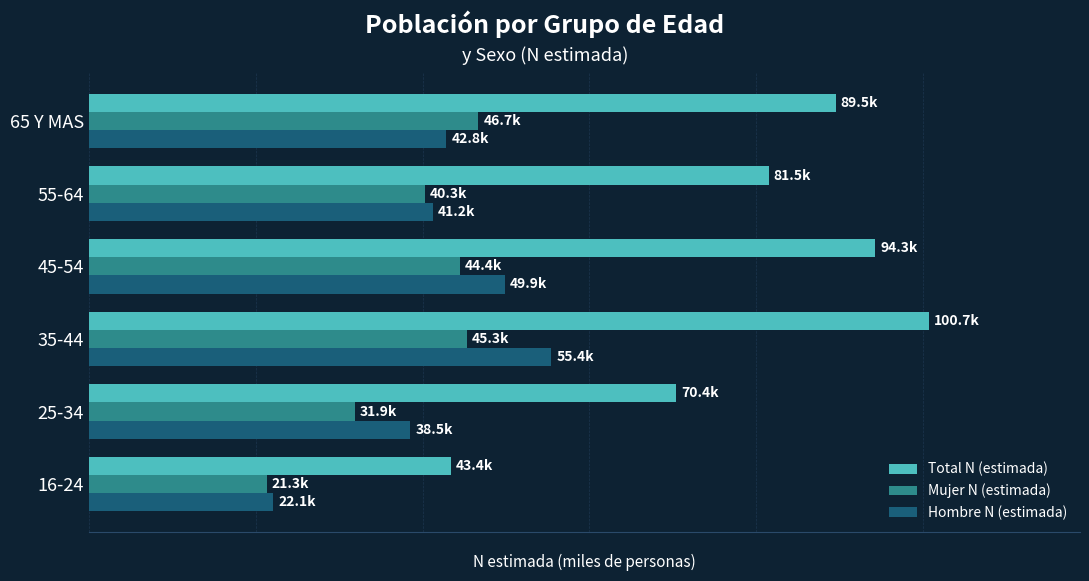

What are all the series names shown in the legend?

Total N (estimada), Mujer N (estimada), Hombre N (estimada)